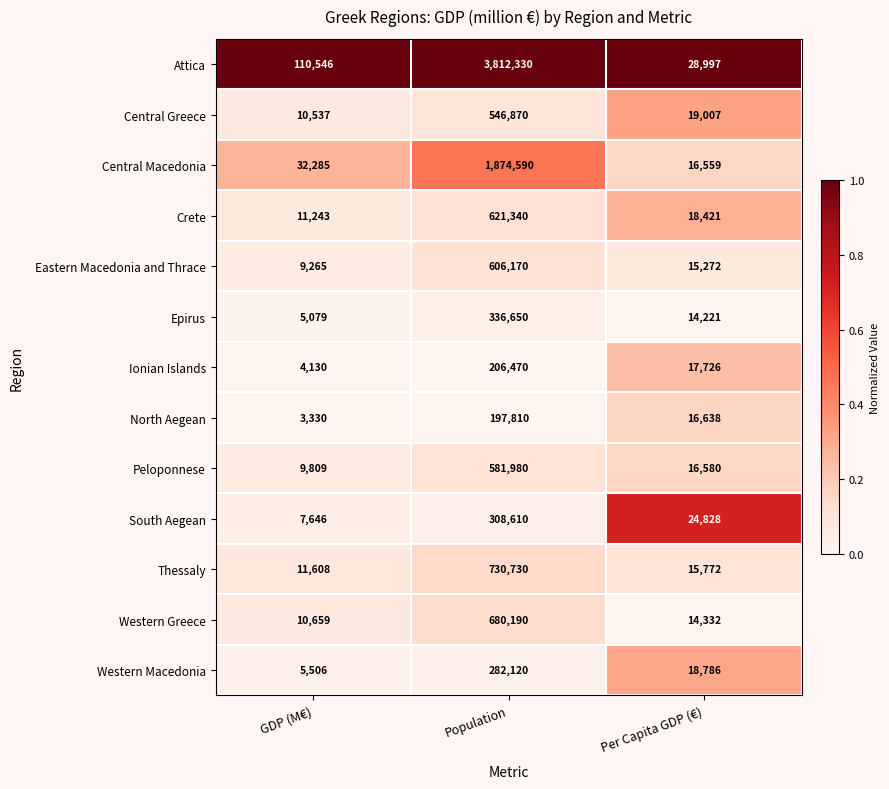

What is the spread (max minus min) of values at Population?

3614520